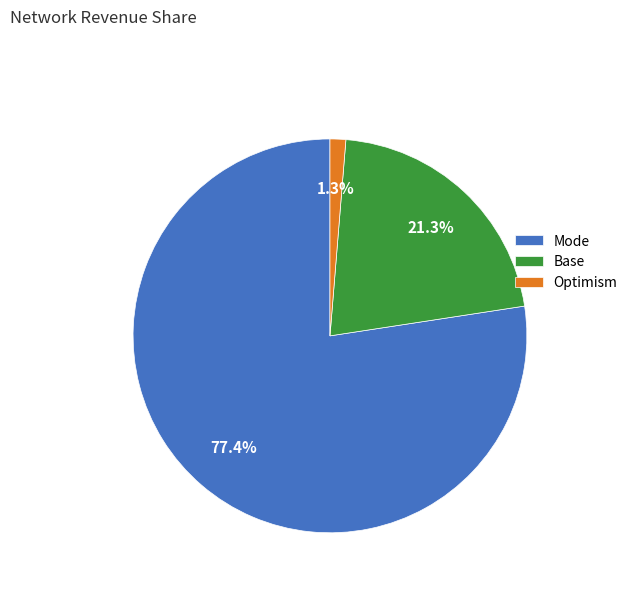

Which category has the smallest portion of the pie?

Optimism